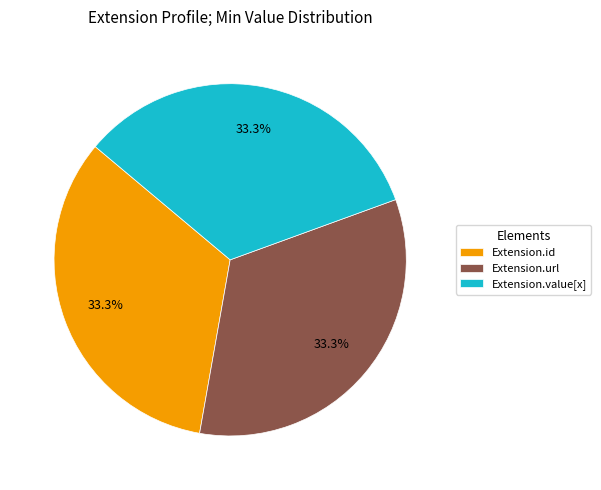

Is the sum of Extension.url and Extension.value[x] greater than half?

Yes